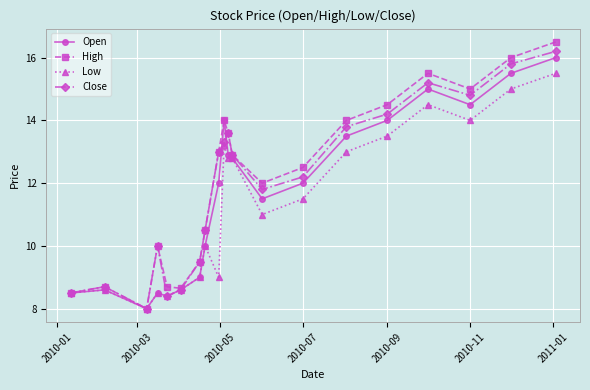

What is the value of the Low point at the 3rd from the left?

8.0